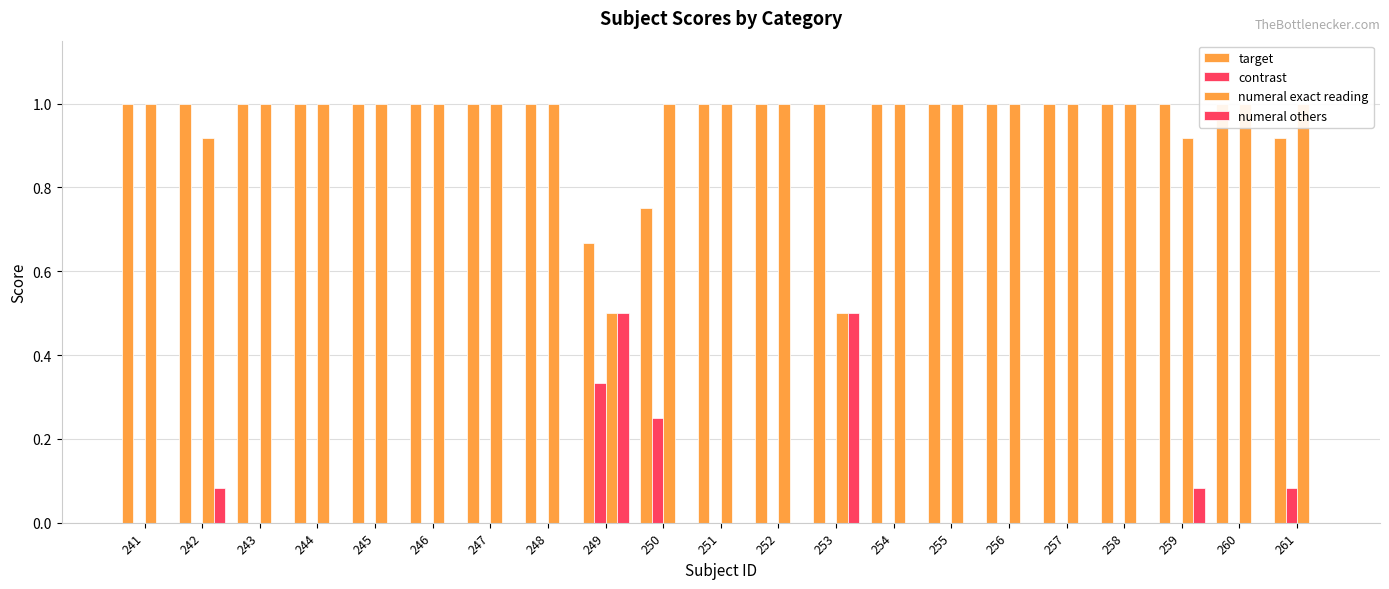

Which series has the largest range (max minus min)?

numeral exact reading